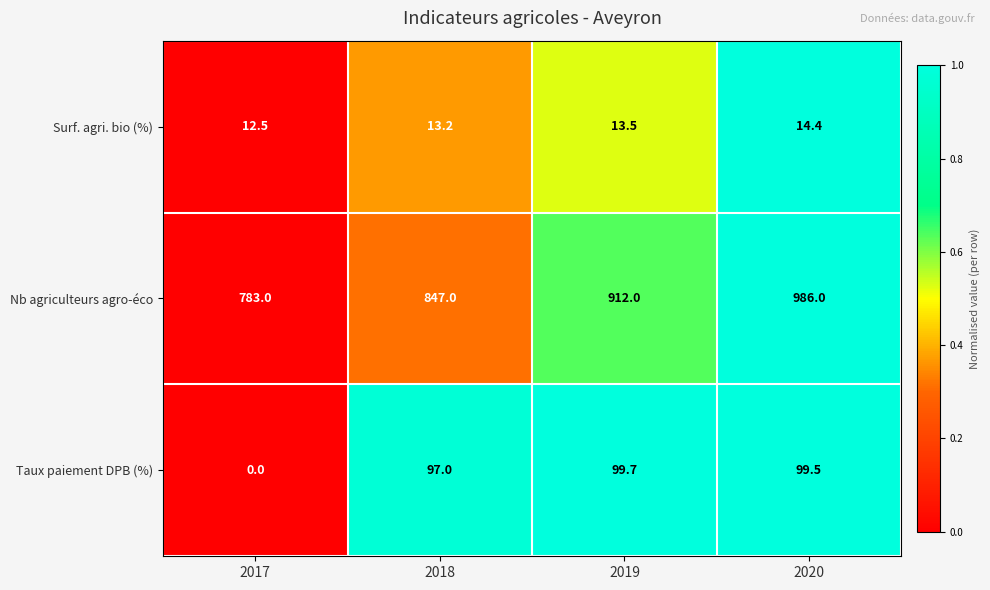

Between 2018 and 2019, which series saw the biggest shift?

Nb agriculteurs agro-éco